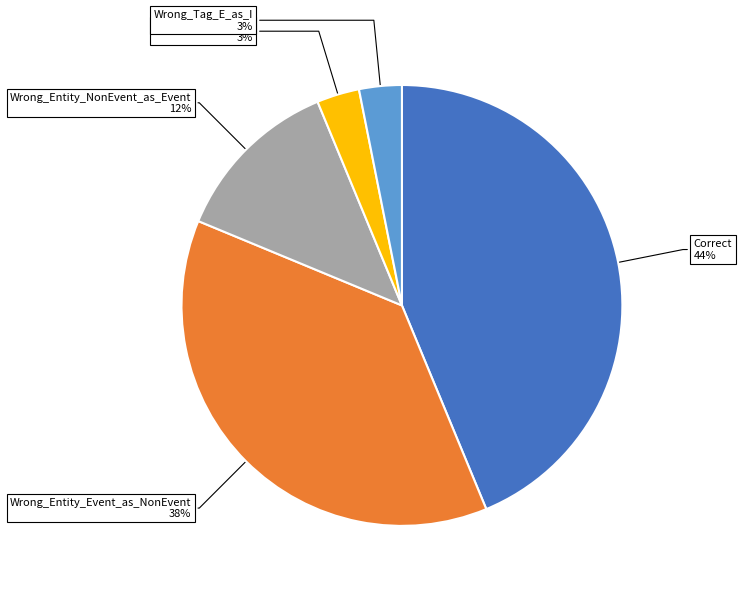

To the nearest percent, what portion does Correct represent?

44%